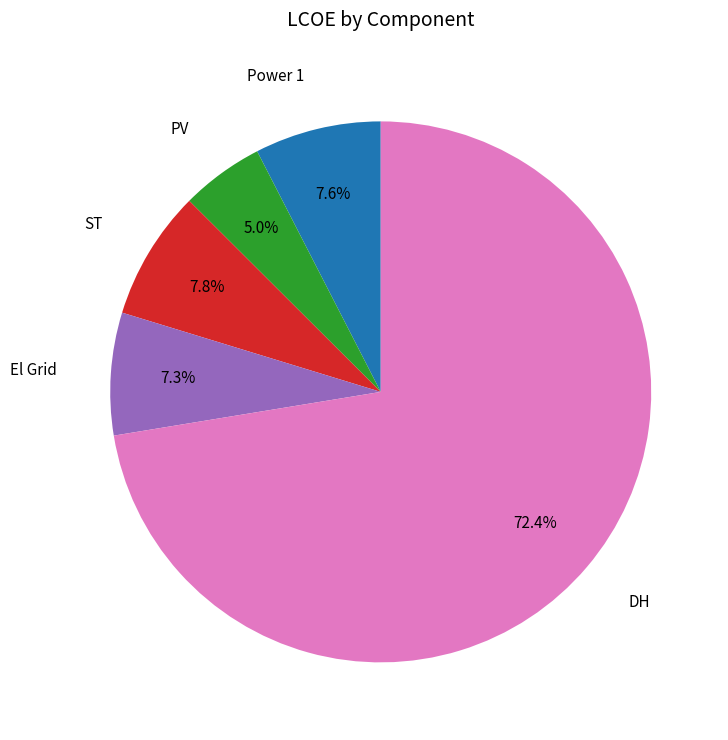

Is there any slice that represents more than half of the pie?

Yes